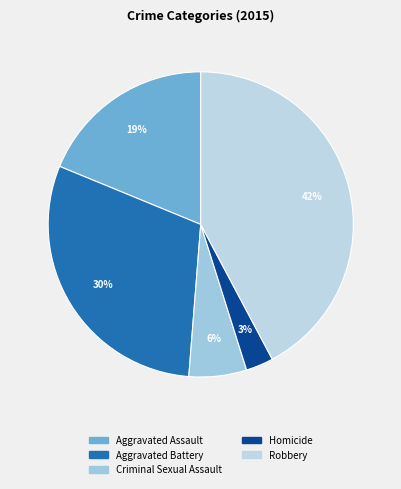

How many segments does this pie chart have?

5